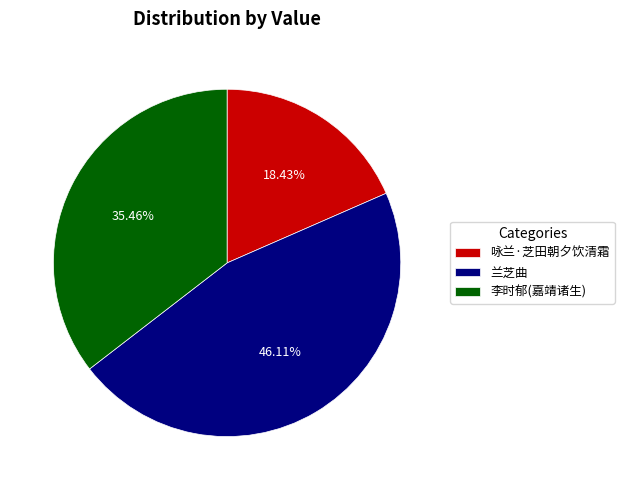

To the nearest percent, what portion does 咏兰·芝田朝夕饮清霜 represent?

18%